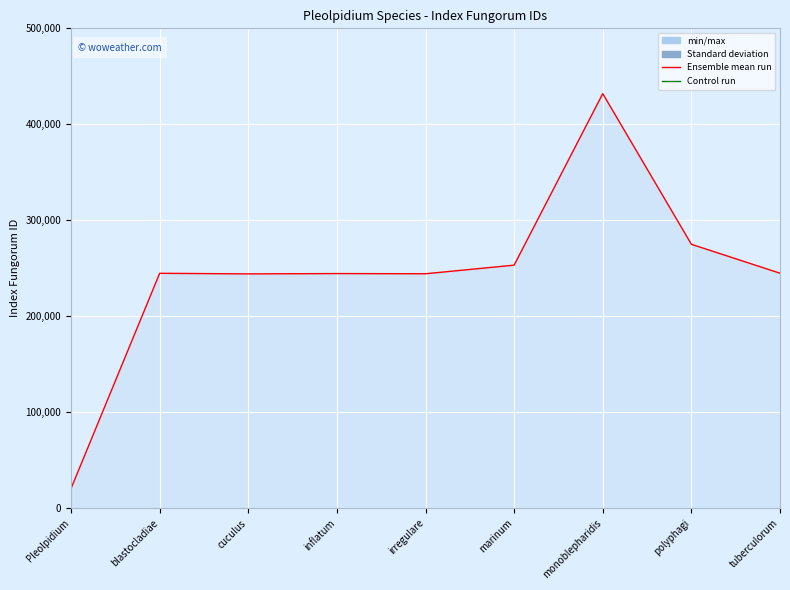

What is the greatest value displayed?

431961